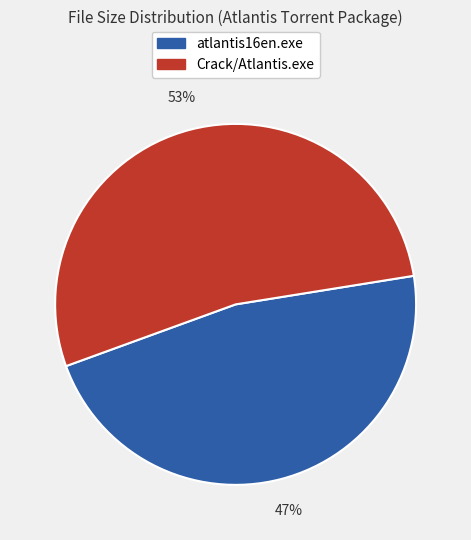

What percentage is the atlantis16en.exe slice, to the nearest percent?

47%